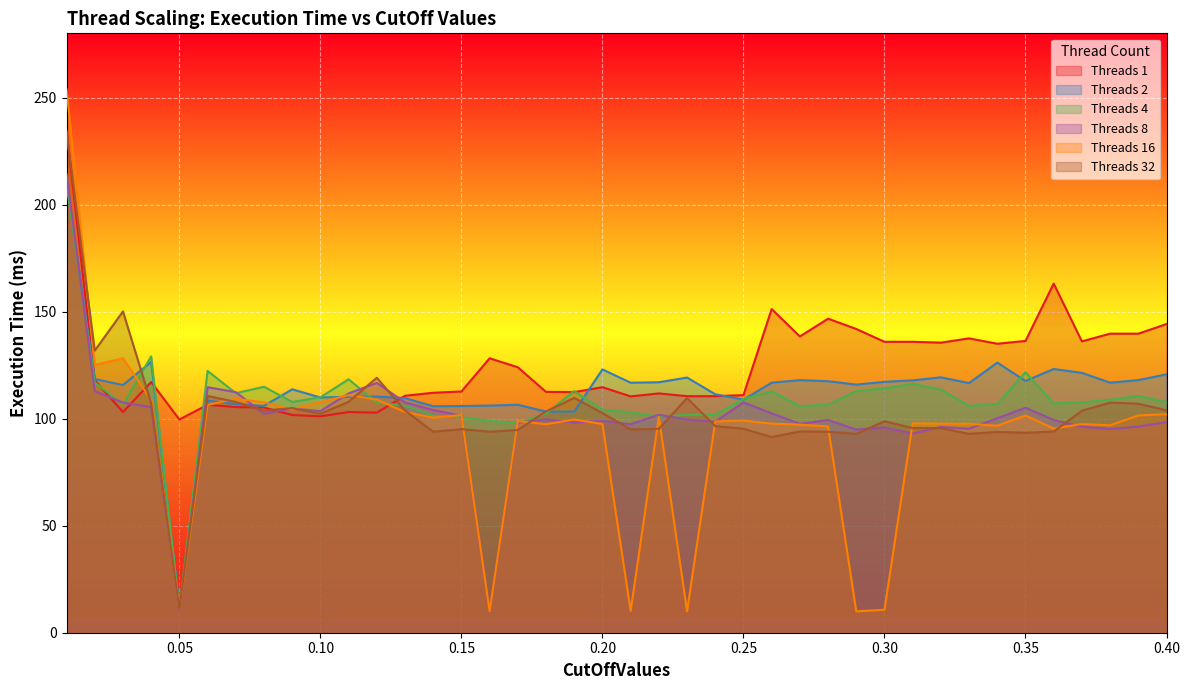

True or false: Threads 1 has more than 1 points higher than both neighbors.

True